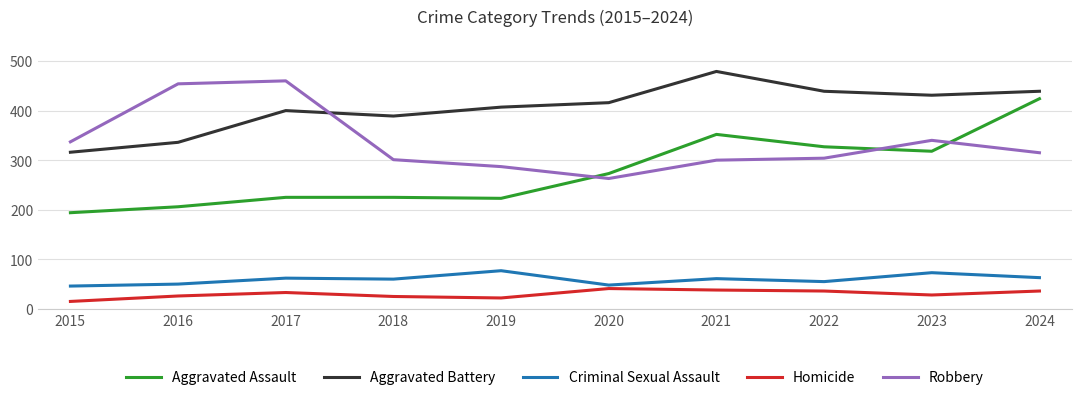

What is the total value across all series at 2022?

1161